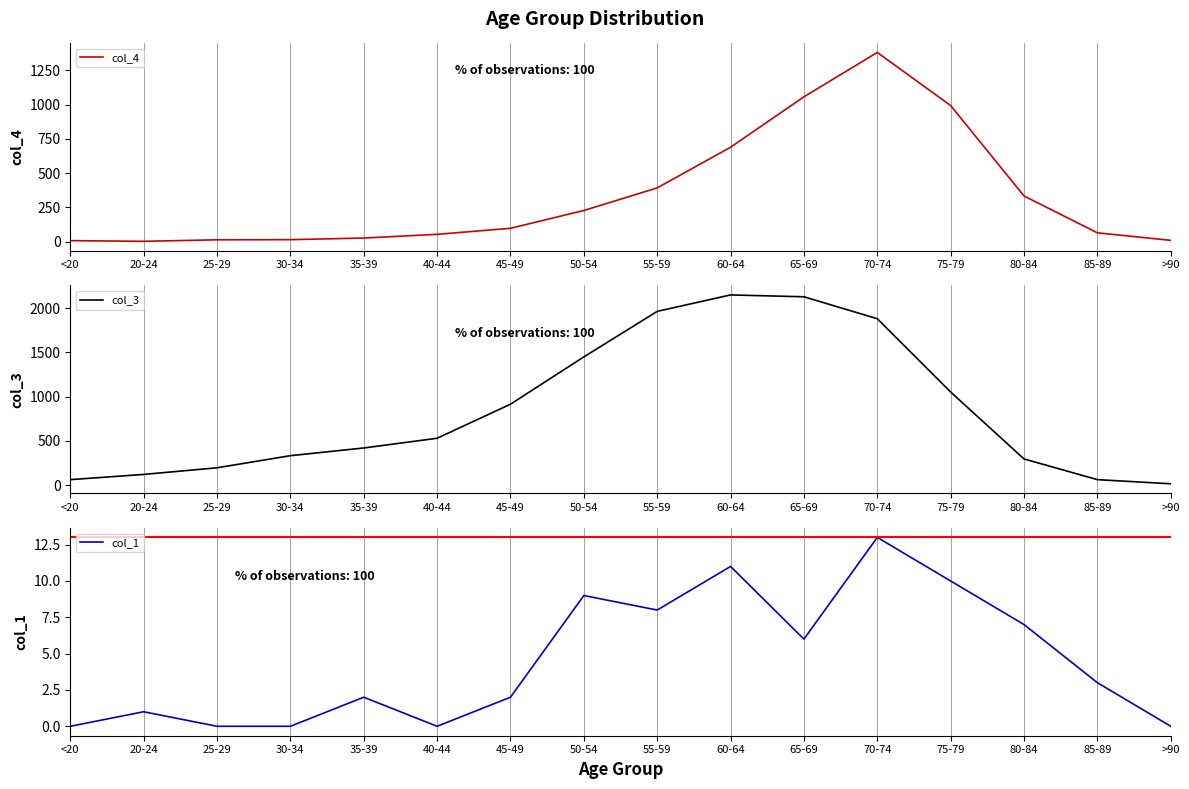

How many intersections are there between col_4 and col_3?

2